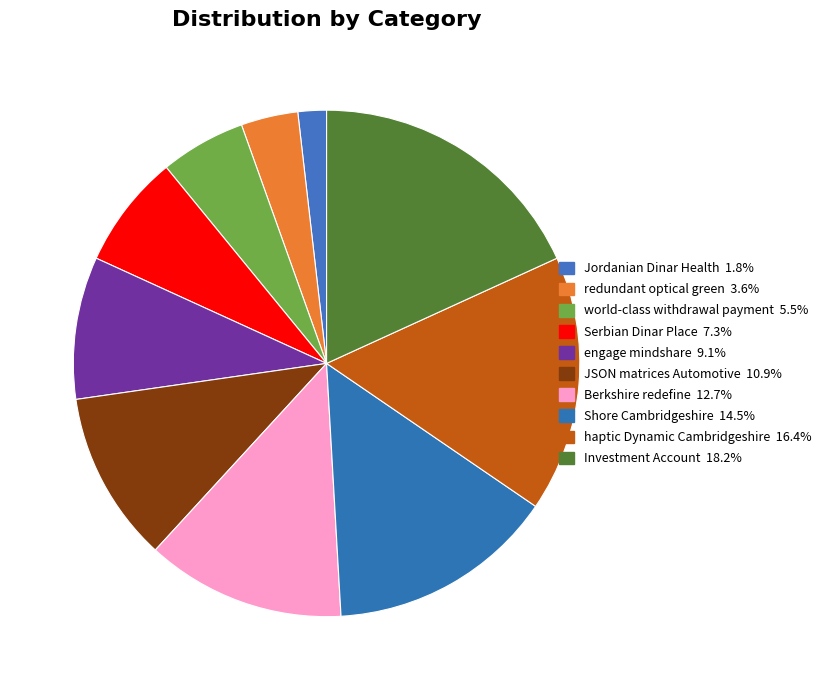

How many segments does this pie chart have?

10